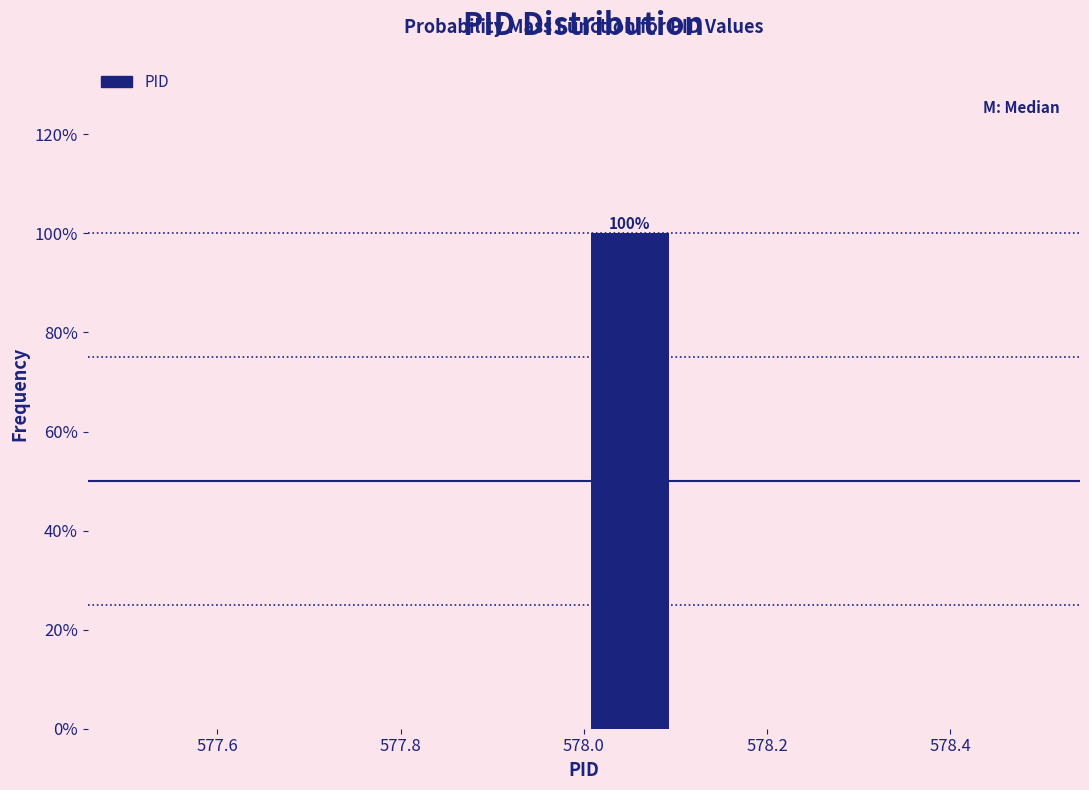

Over which range of the x-axis is the bar tallest?

578.0 to 578.1